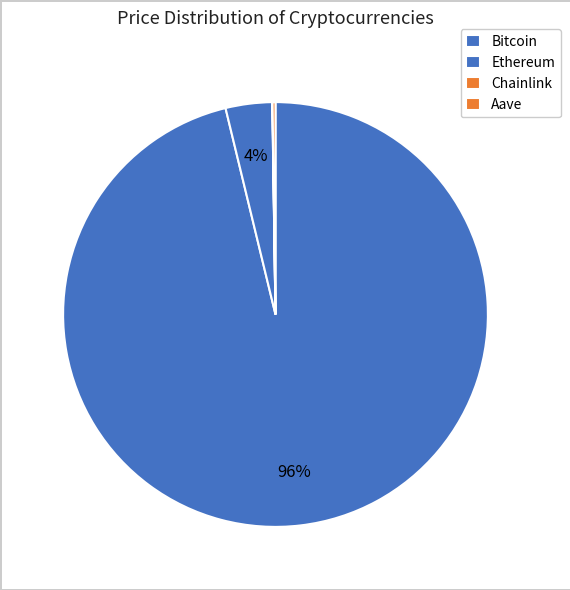

The Chainlink slice represents 14% of the pie. True or false?

False